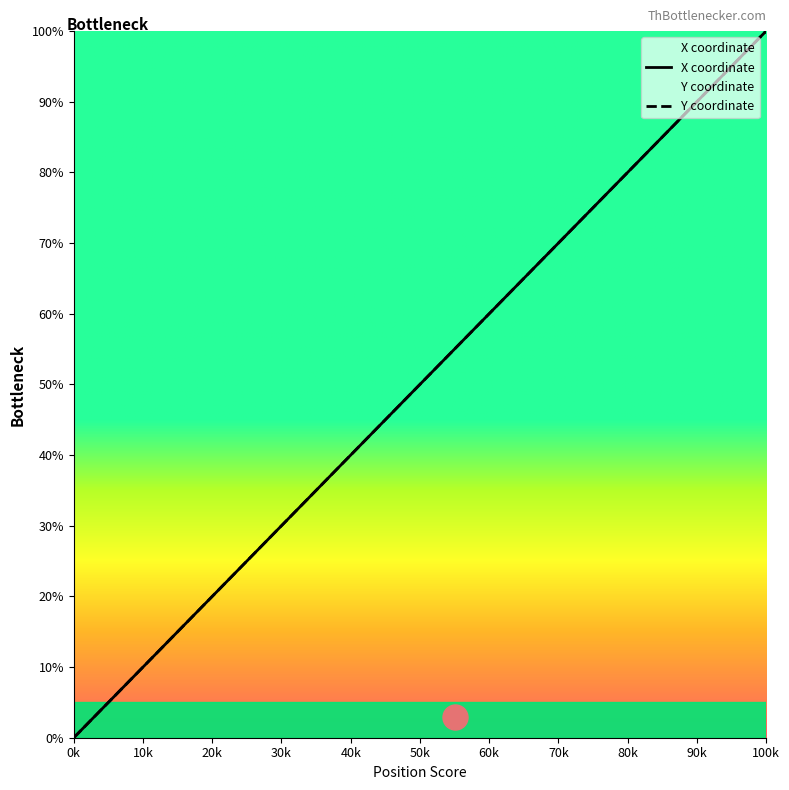

The Y series shows 4.7 at 1786.1. True or false?

True